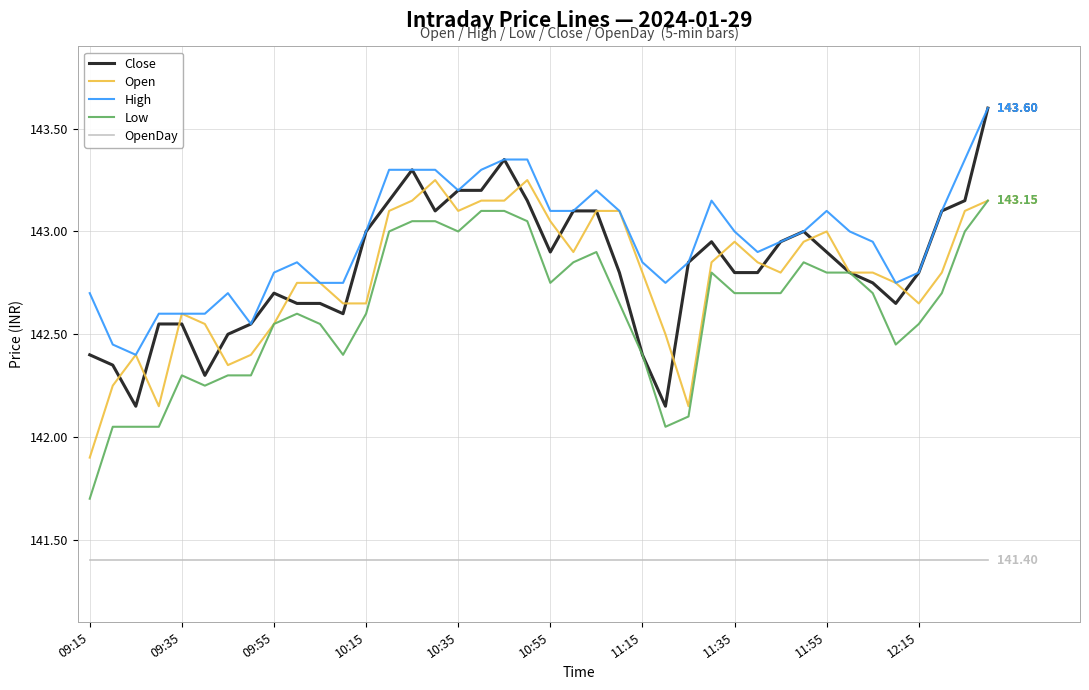

What is the greatest value displayed?

143.6